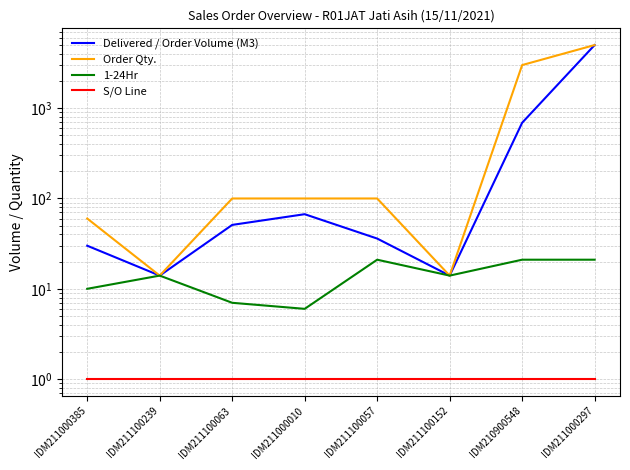

Where is the first local maximum for Delivered / Order Volume (M3)?

IDM211000010